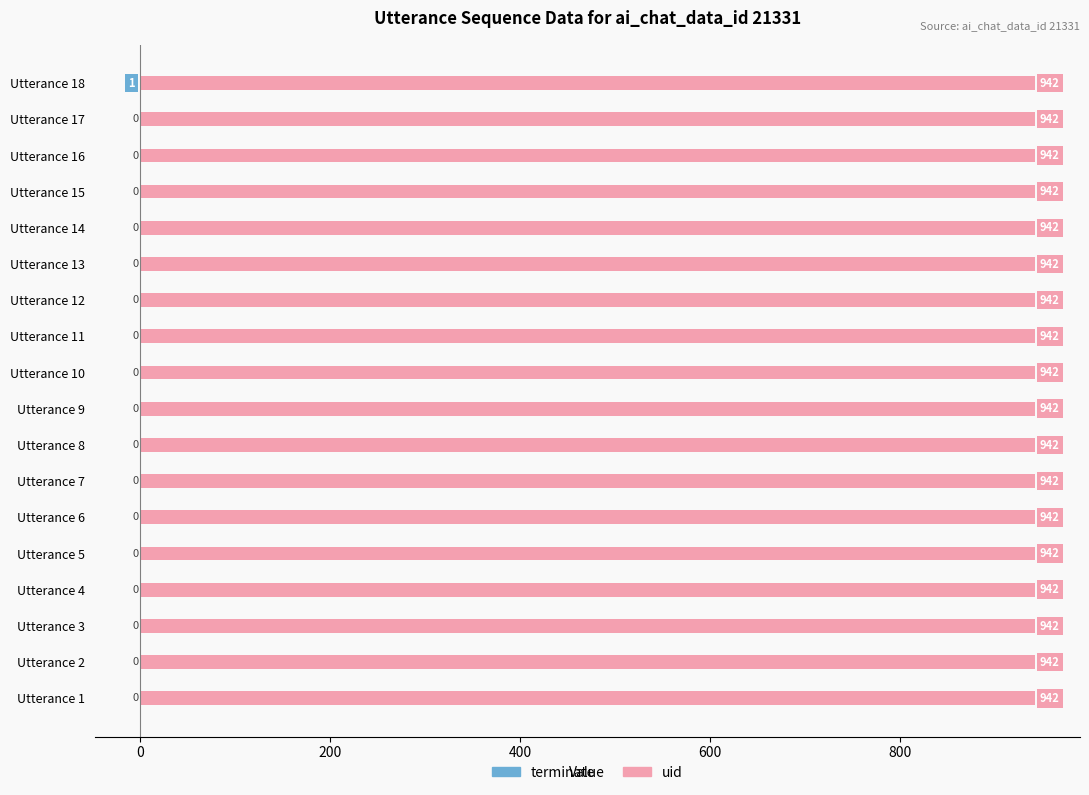

Rank the series by their average value, from lowest to highest.

terminate, uid